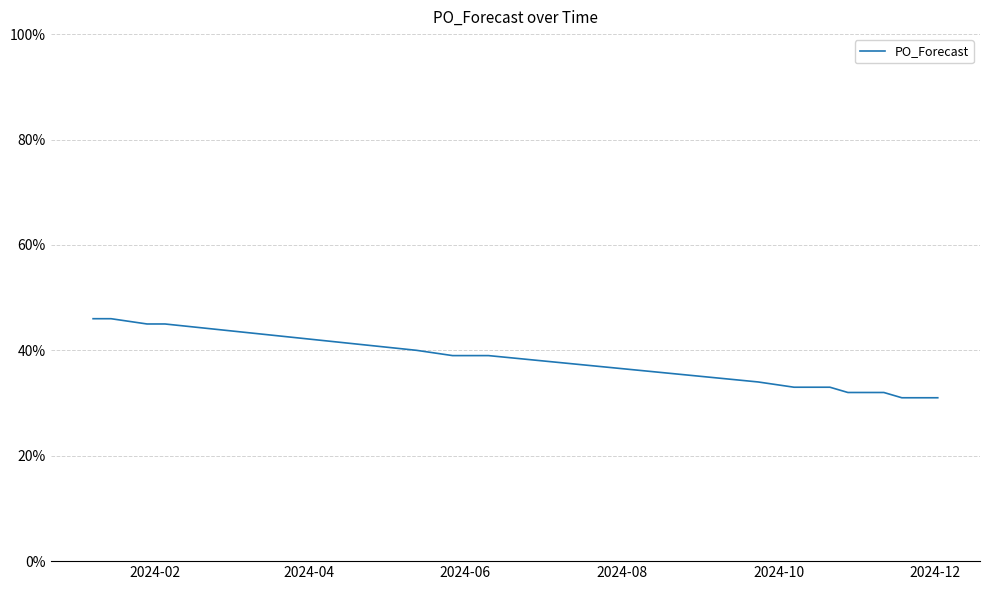

Is this an area chart (filled region under the line)?

No